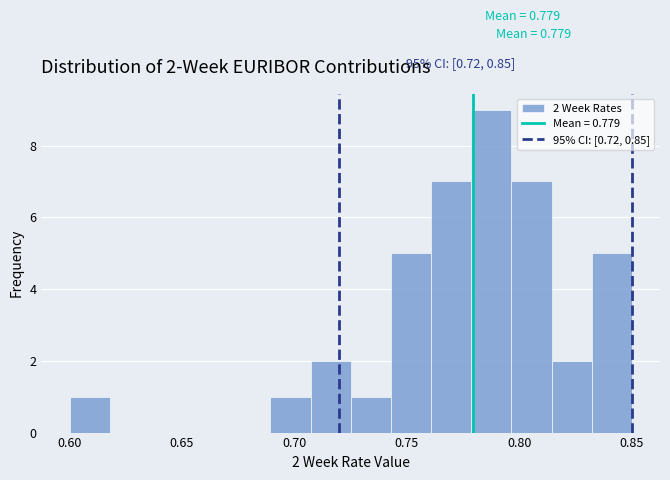

Around what value on the x-axis is the tallest bar? Give the approximate position of its centre, as read against the axis.

0.790